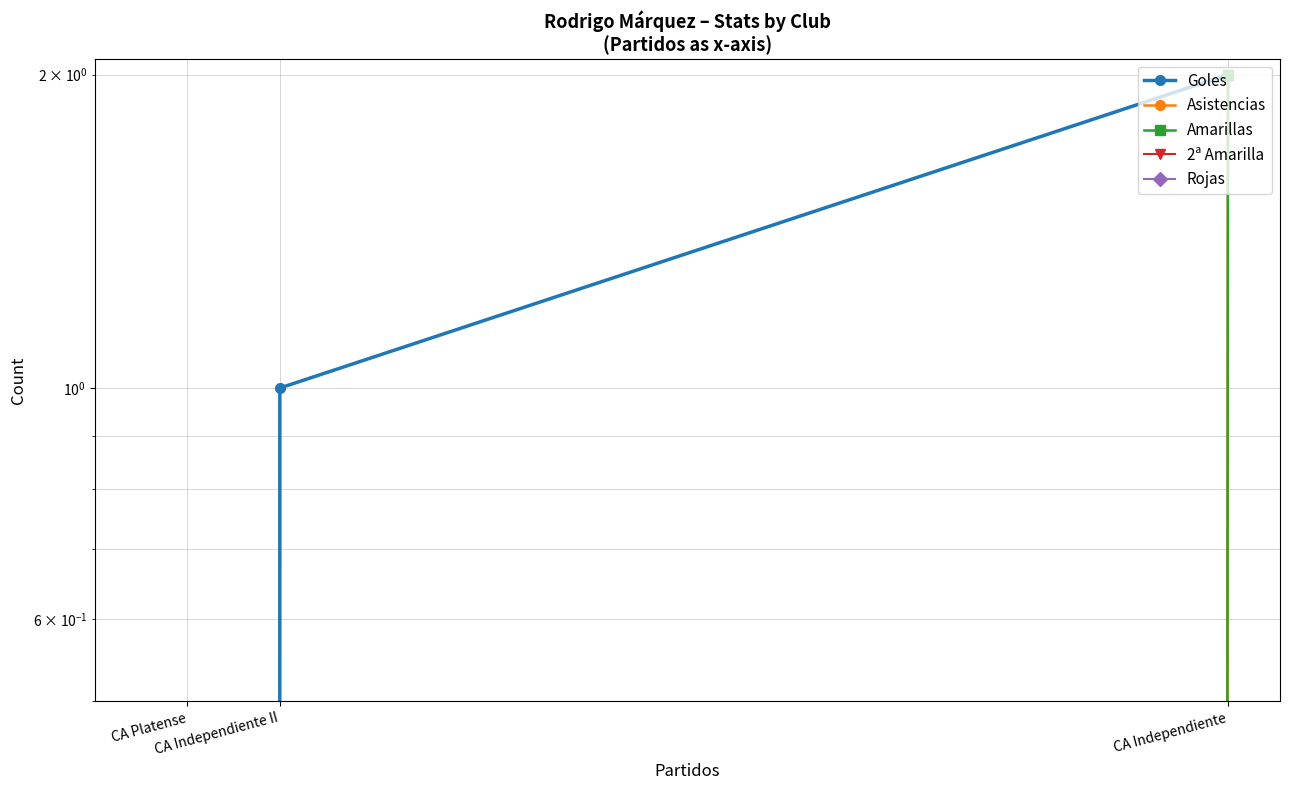

At which label does Rojas reach its peak?

CA Independiente